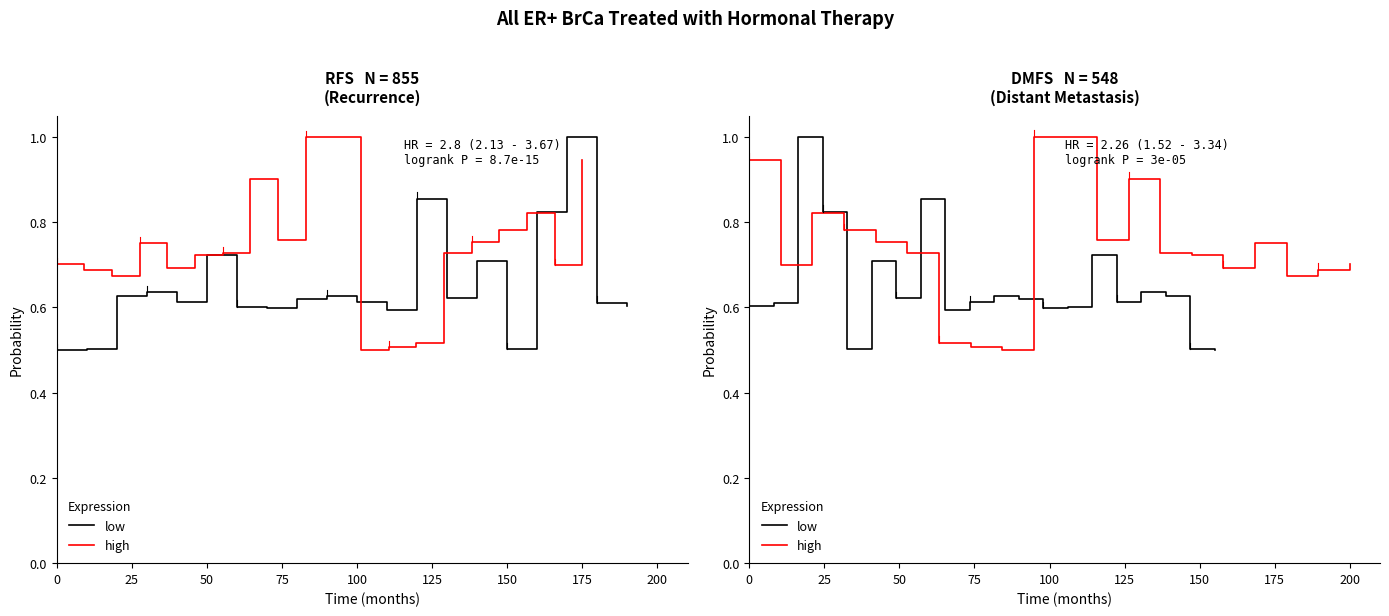

What are all the series names shown in the legend?

low, high